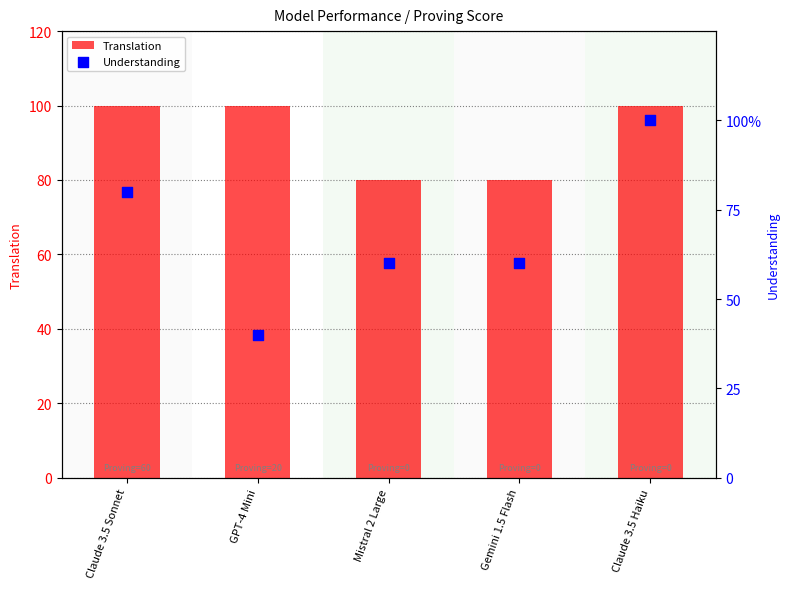

What is the total value across all series at Mistral 2 Large?

140